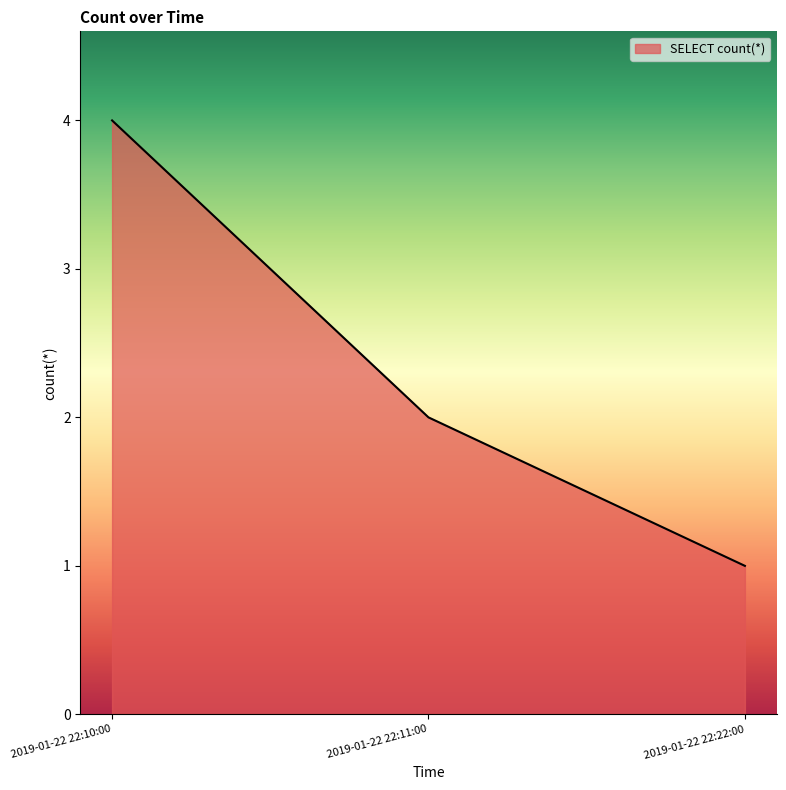

Rank the categories by value from highest to lowest.

2019-01-22 22:10:00, 2019-01-22 22:11:00, 2019-01-22 22:22:00